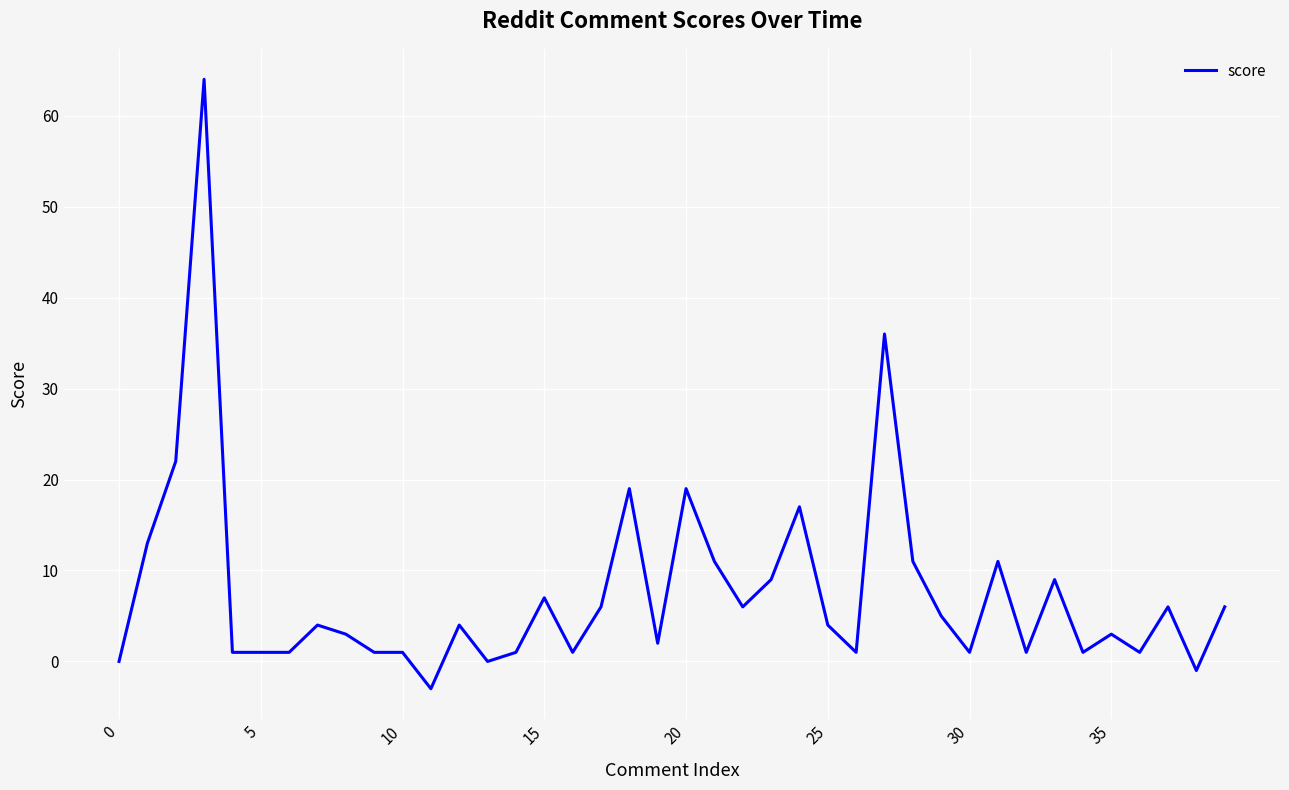

What is the difference between the maximum and minimum values?

67